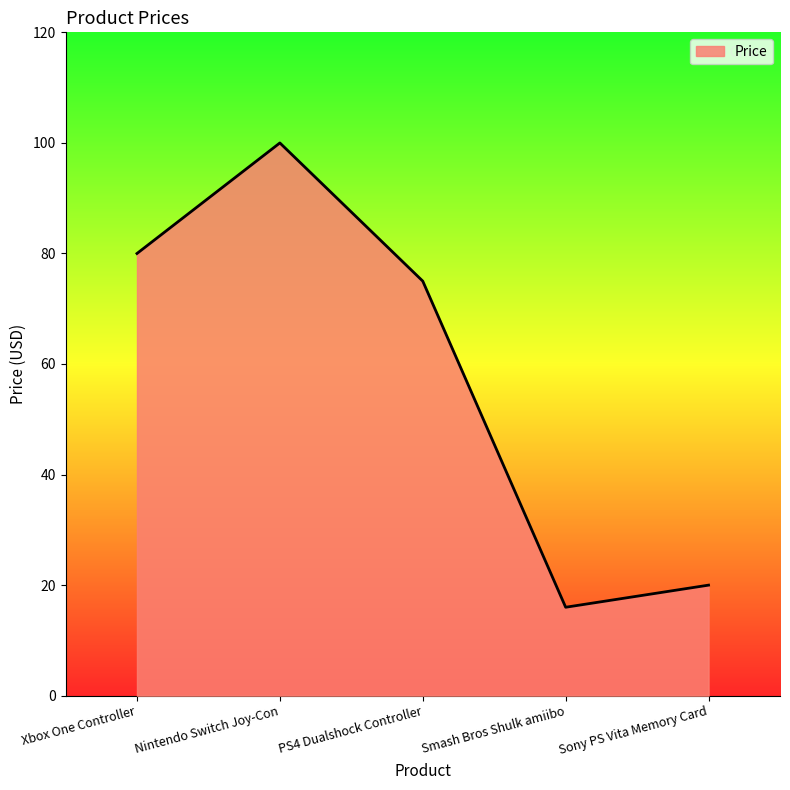

At which label does the data first exceed 74?

Xbox One Controller